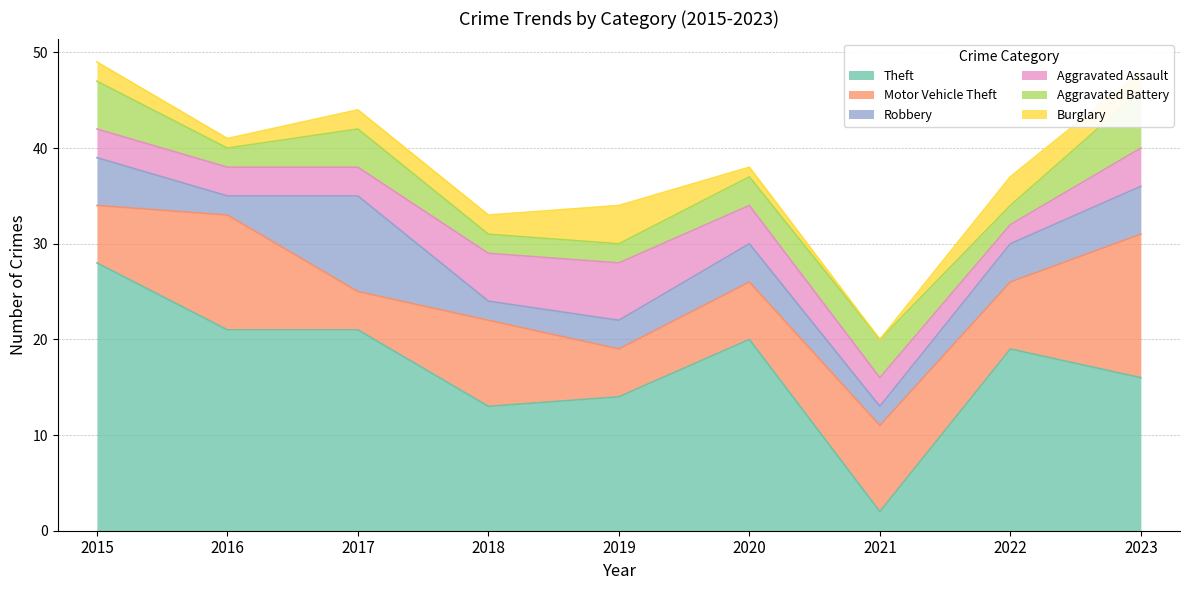

Does the chart display data point markers on the line(s)?

No